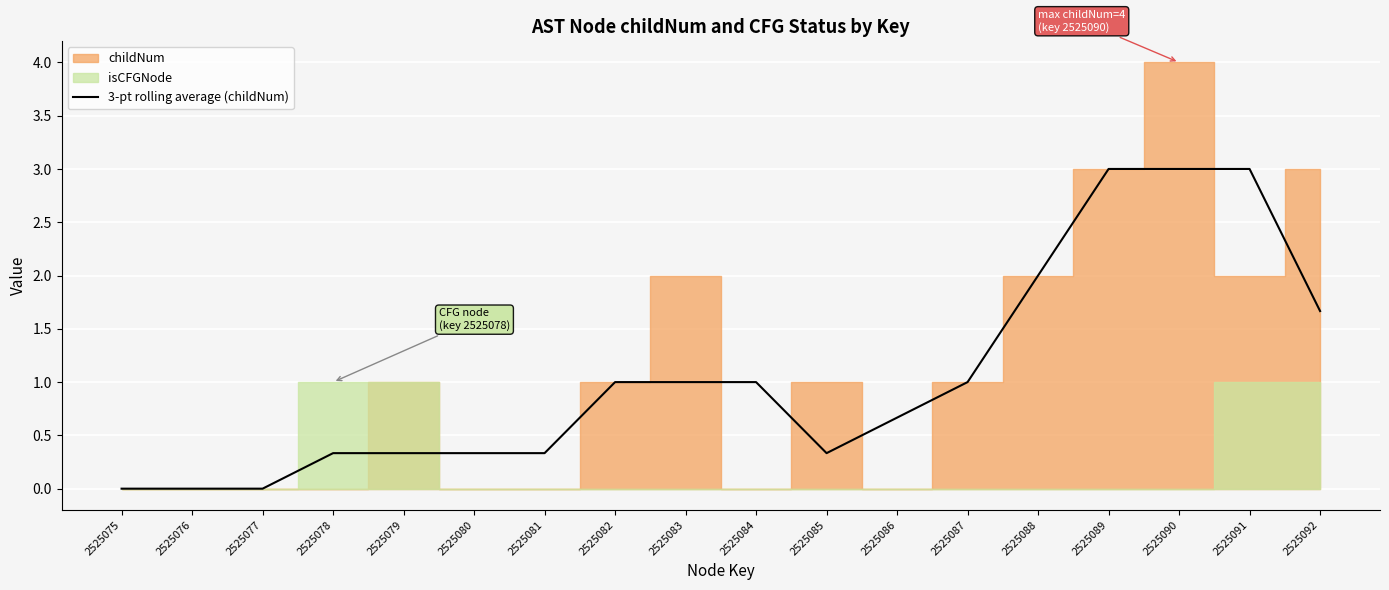

Is it true that the value at 2525091 is 3.0?

True